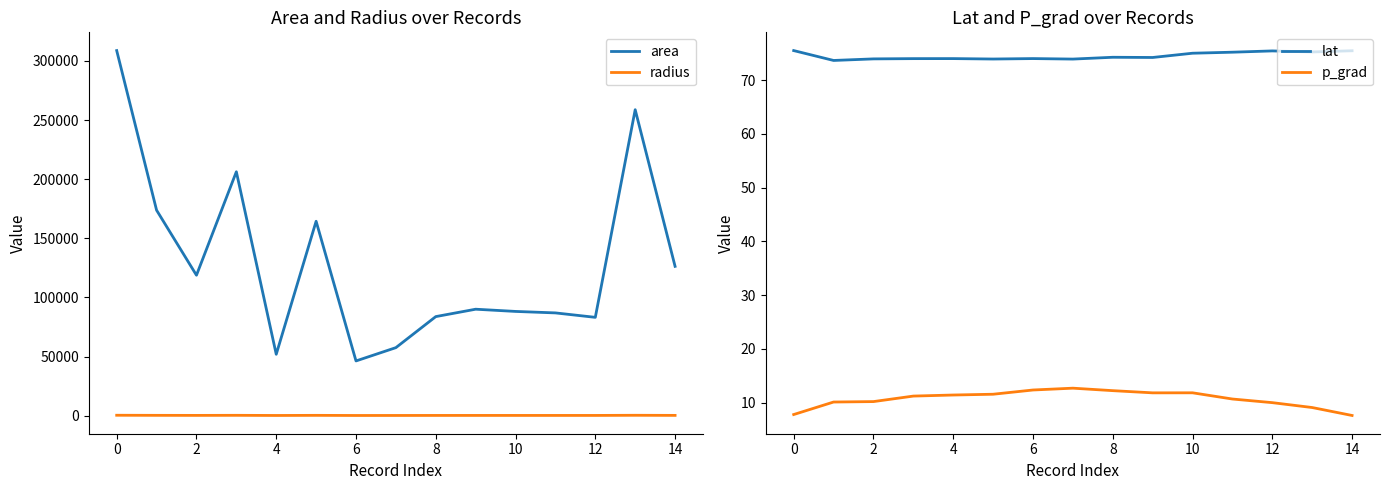

The value of area at 4 is 51875.0. True or false?

True